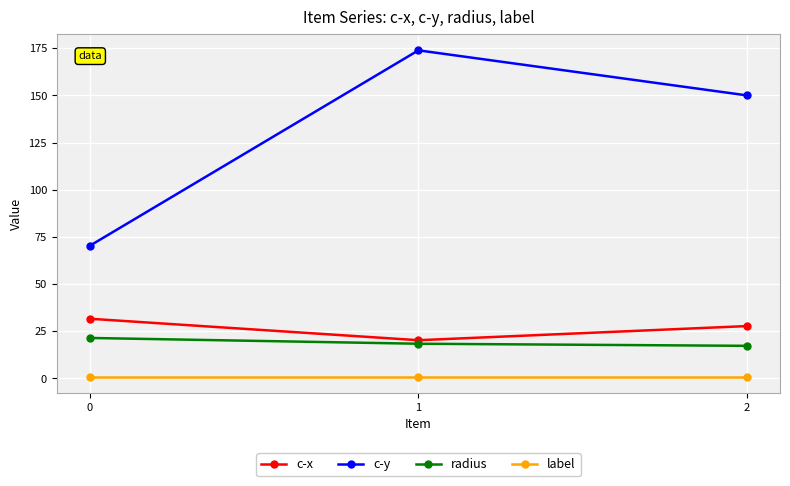

The value of c-y at 0 is 70.3. True or false?

True